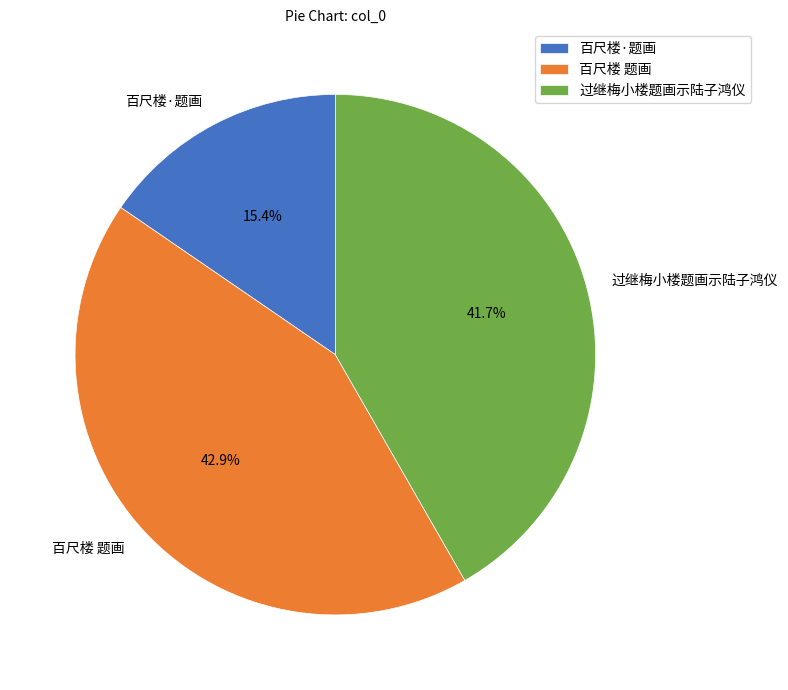

What percentage is the 百尺楼 题画 slice, to the nearest percent?

43%